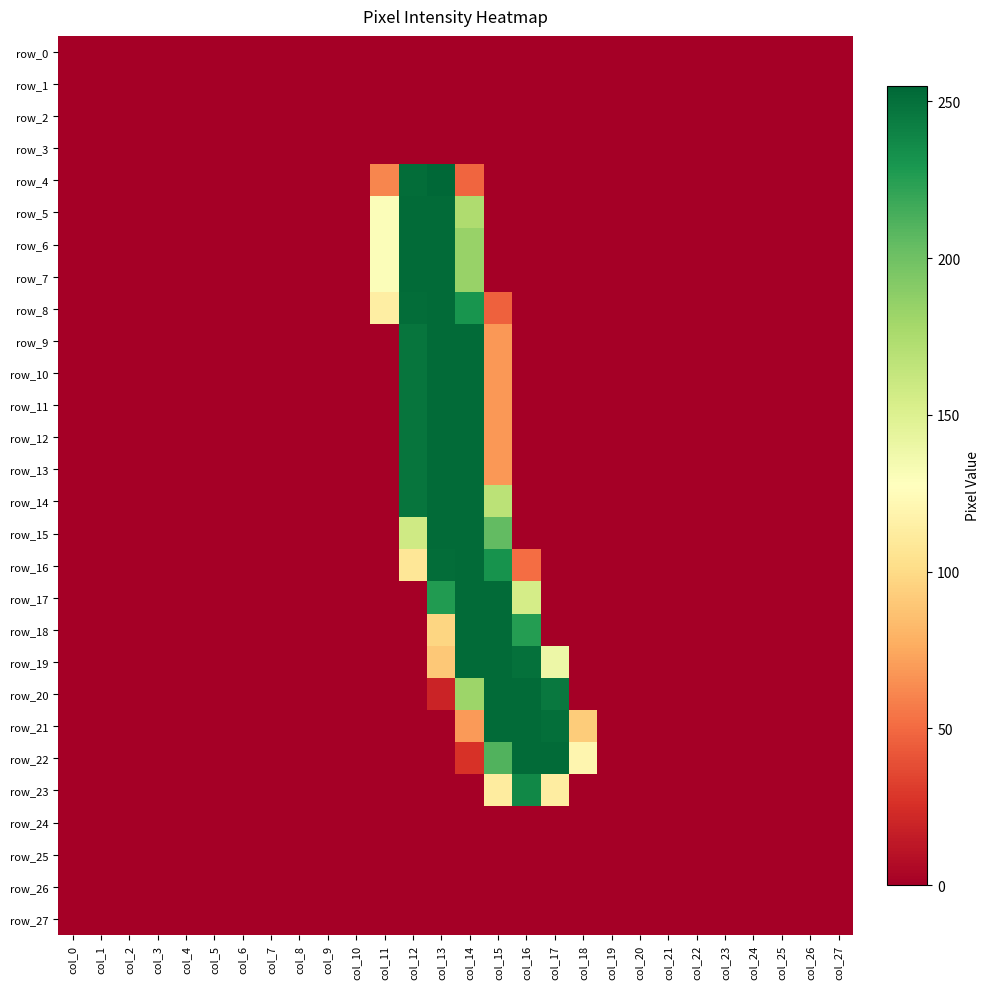

Count the number of categories in the chart.

28